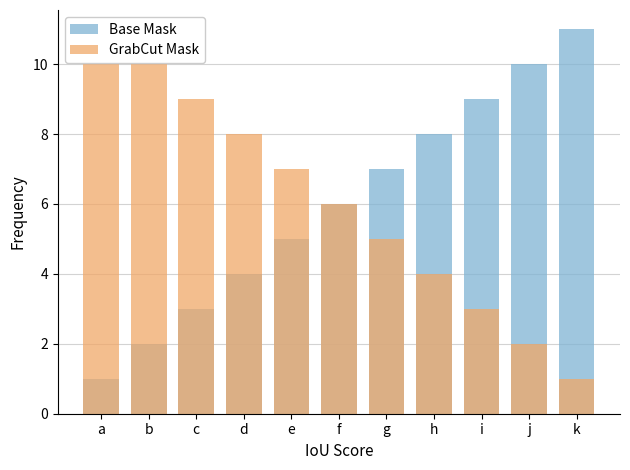

Which has a higher value, b or h?

h